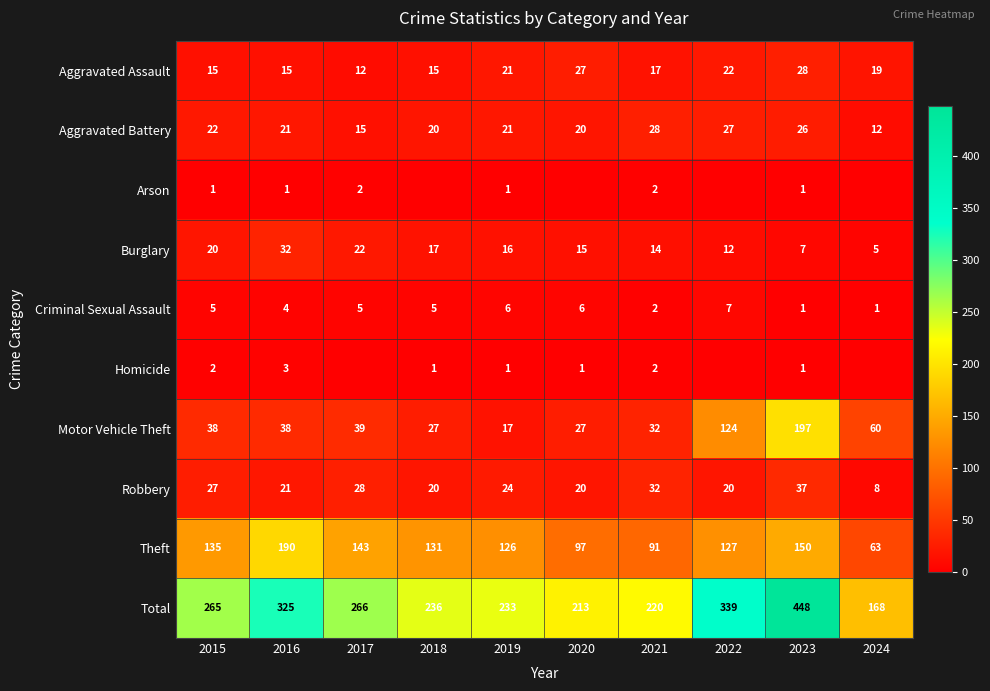

Is it true that Aggravated Assault equals 15 at 2016?

True